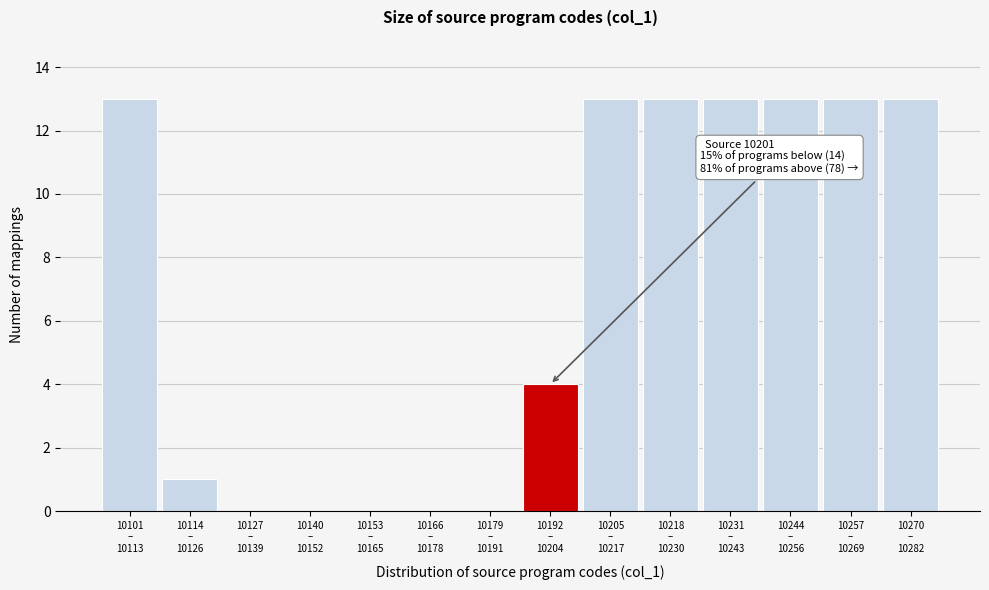

What is the maximum value shown in the chart?

13